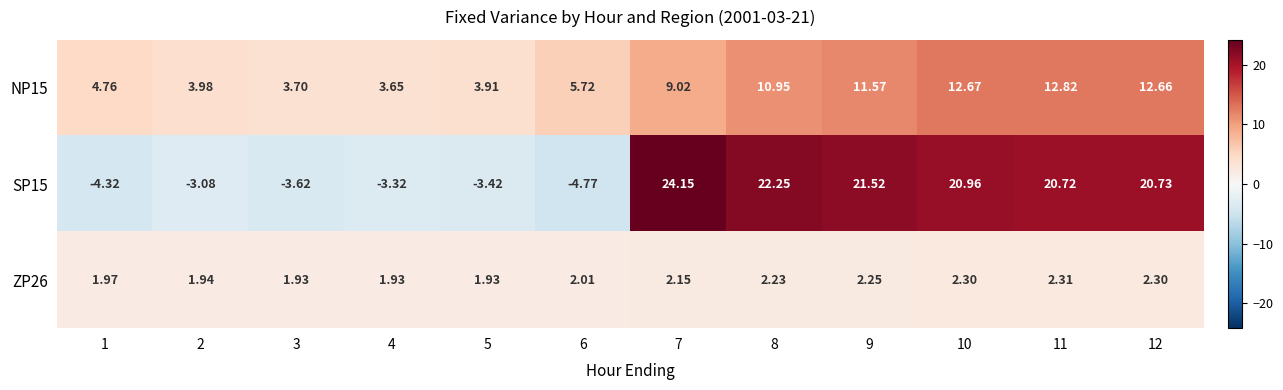

Which label corresponds to the largest value in the chart?

7